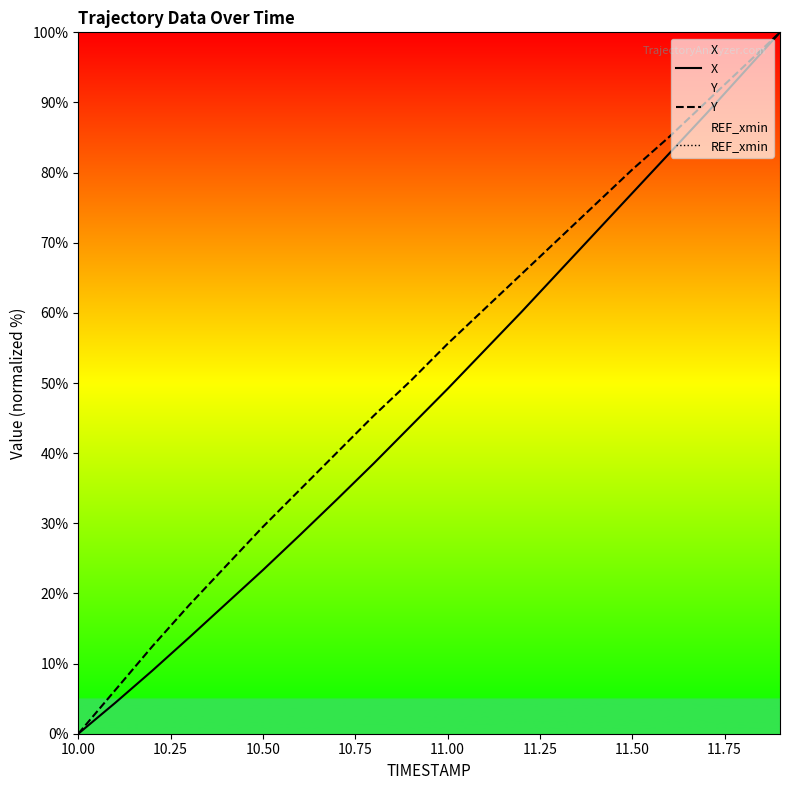

Reading right to left, transcribe all the data shown in this chart.

X: 100.0	94.2	88.4	82.7	77.1	71.4	65.8	60.1	54.7	49.2	43.9	38.5	33.4	28.3	23.3	18.5	13.7	9.0	4.4	0.0
Y: 100.0	95.0	90.1	85.1	80.4	75.5	70.5	65.5	60.6	55.6	50.3	45.3	40.1	34.8	29.5	23.9	18.3	12.4	6.2	0.0
REF_xmin: -67.9	-67.9	-67.9	-67.9	-67.9	-67.9	-67.9	-67.9	-67.9	-67.9	-67.9	-67.9	-67.9	-67.9	-67.9	-67.9	-67.9	-67.9	-67.9	-67.9